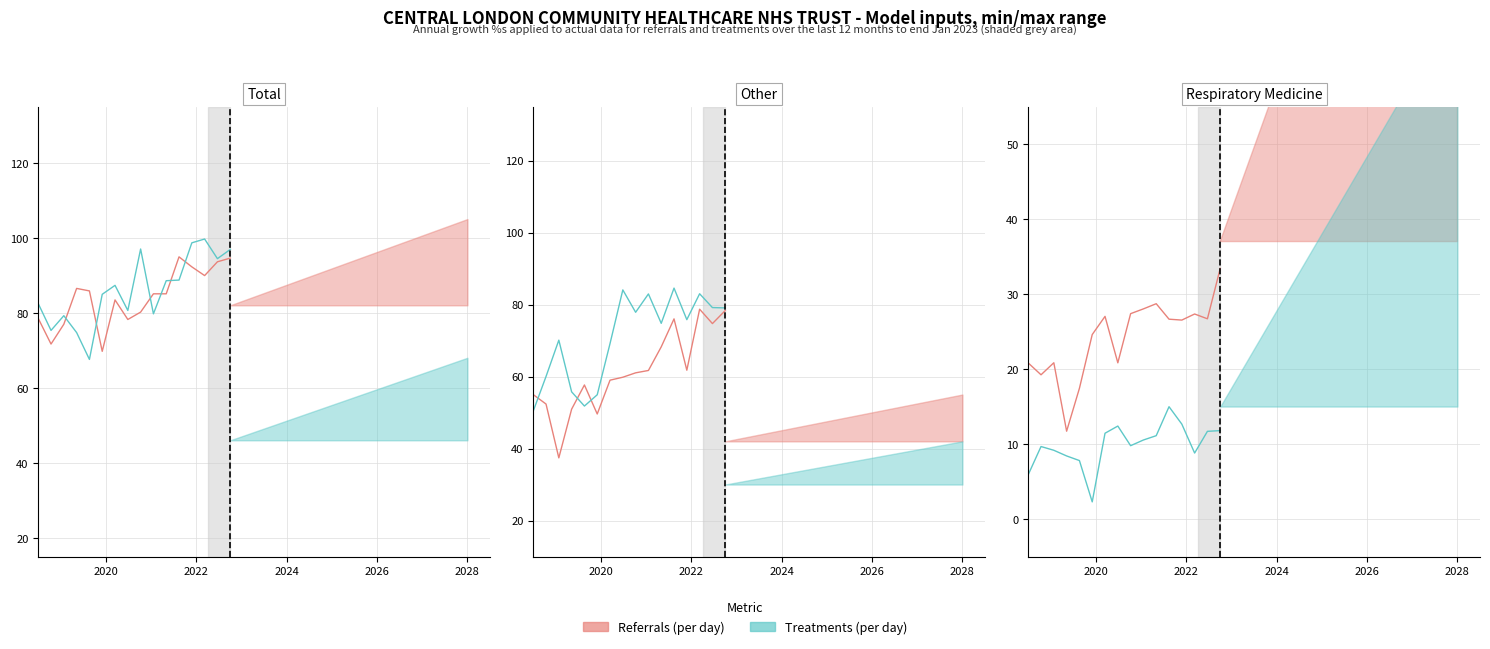

List the series in order of their overall mean, highest first.

Referrals (per day), Treatments (per day)